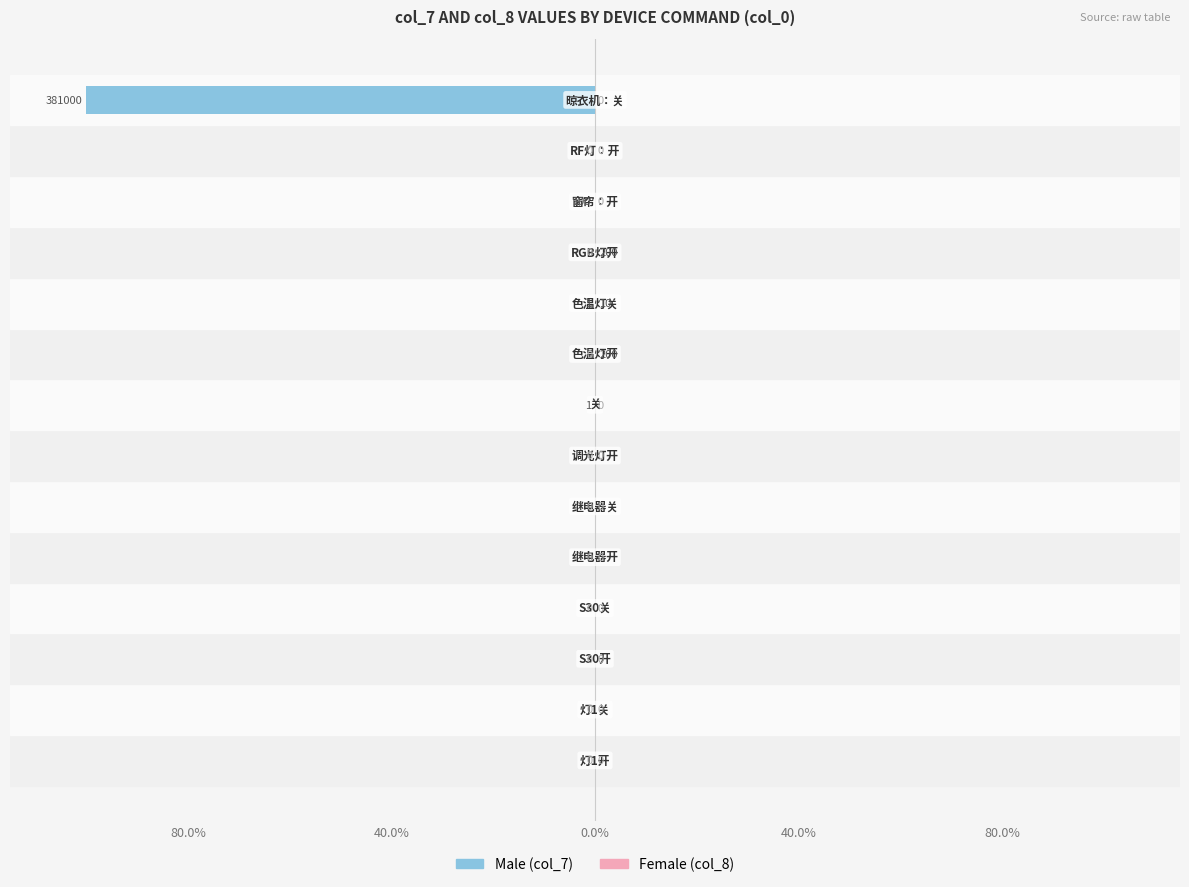

Reading left to right, what are all the values shown in this chart?

Male (col_7): 0.0	0.0	0.0	0.0	0.0	0.0	0.0	-0.0	0.0	-0.0	0.0	-0.0	0.0	-100.0
Female (col_8): 0.0	0.0	0.0	0.0	0.0	0.0	0.0	0.0	0.1	0.0	0.1	0.0	0.0	0.0